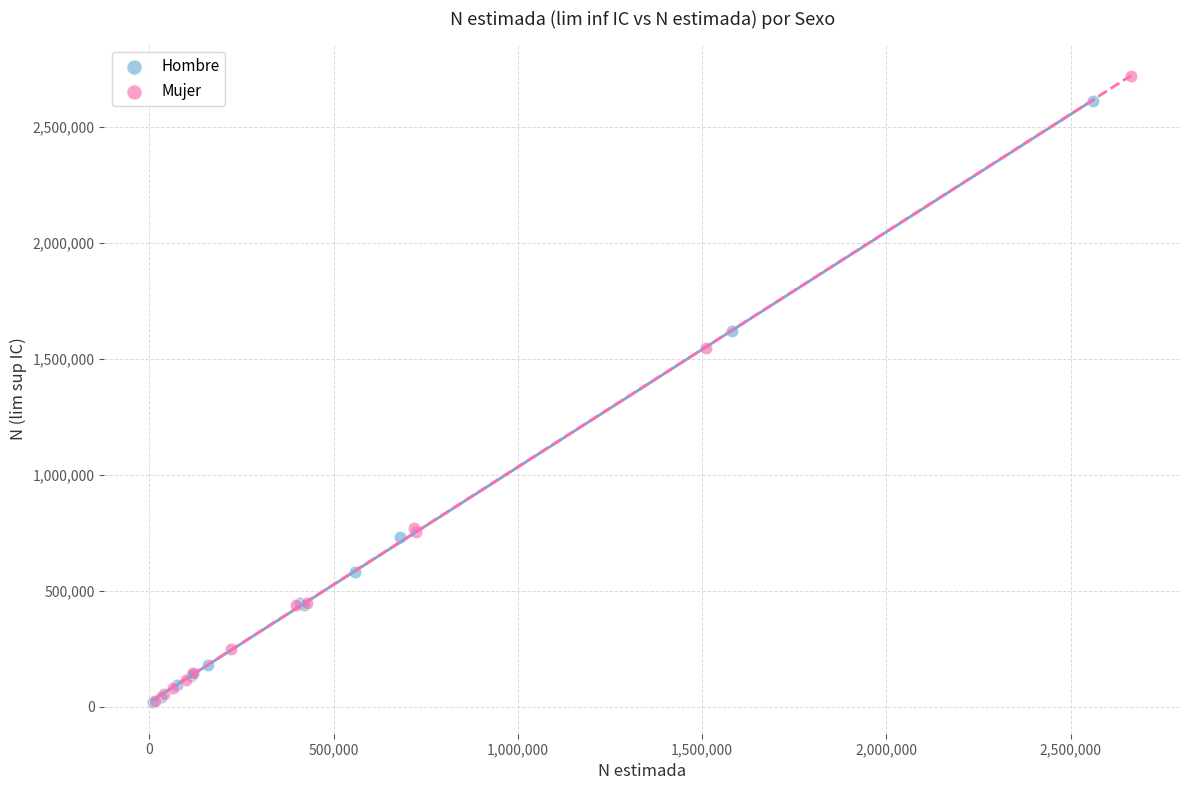

What are all the series names shown in the legend?

Hombre, Mujer